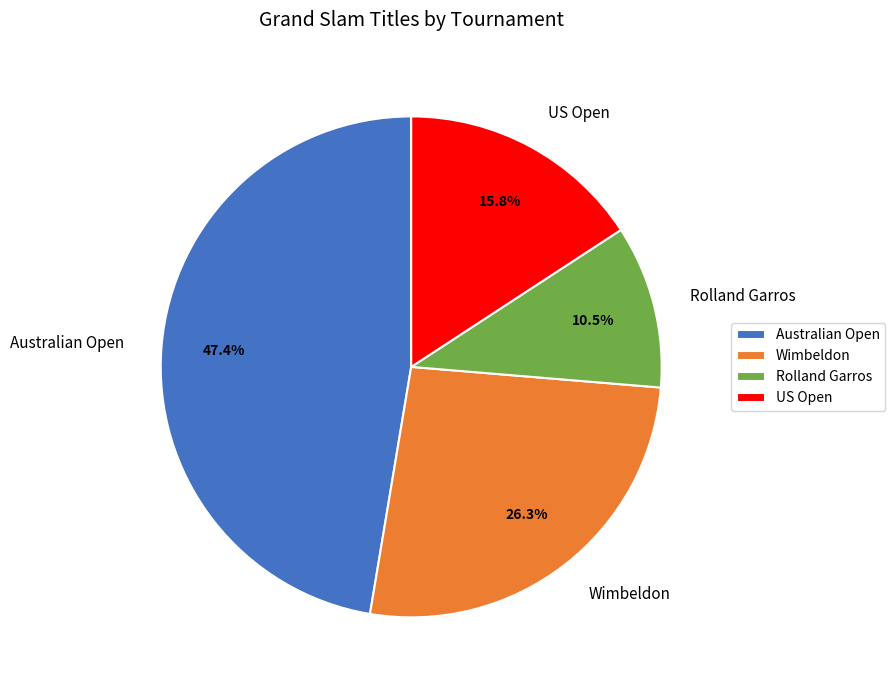

Which category has the smallest portion of the pie?

Rolland Garros